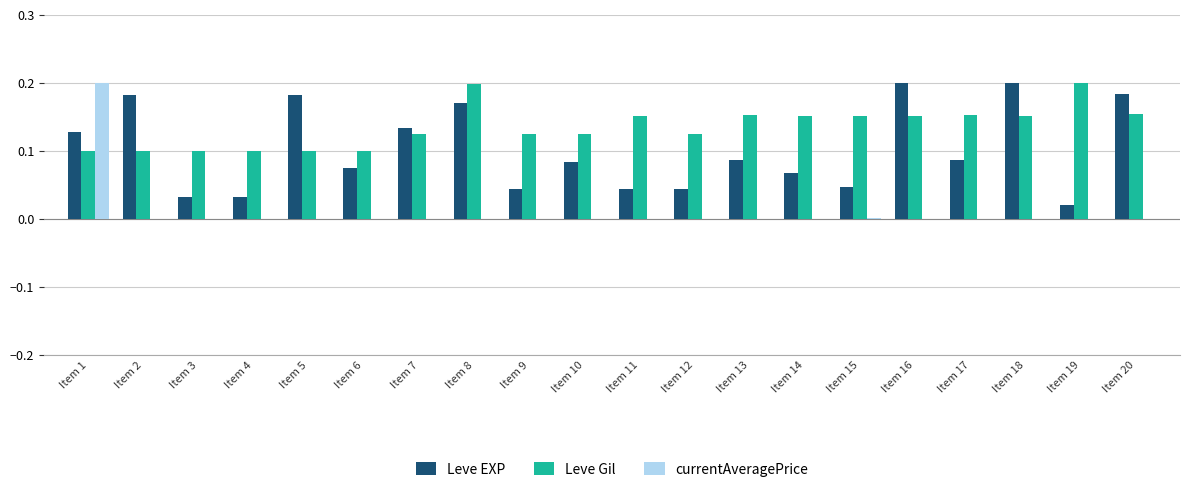

The value of currentAveragePrice at Item 12 is 0.0. True or false?

True